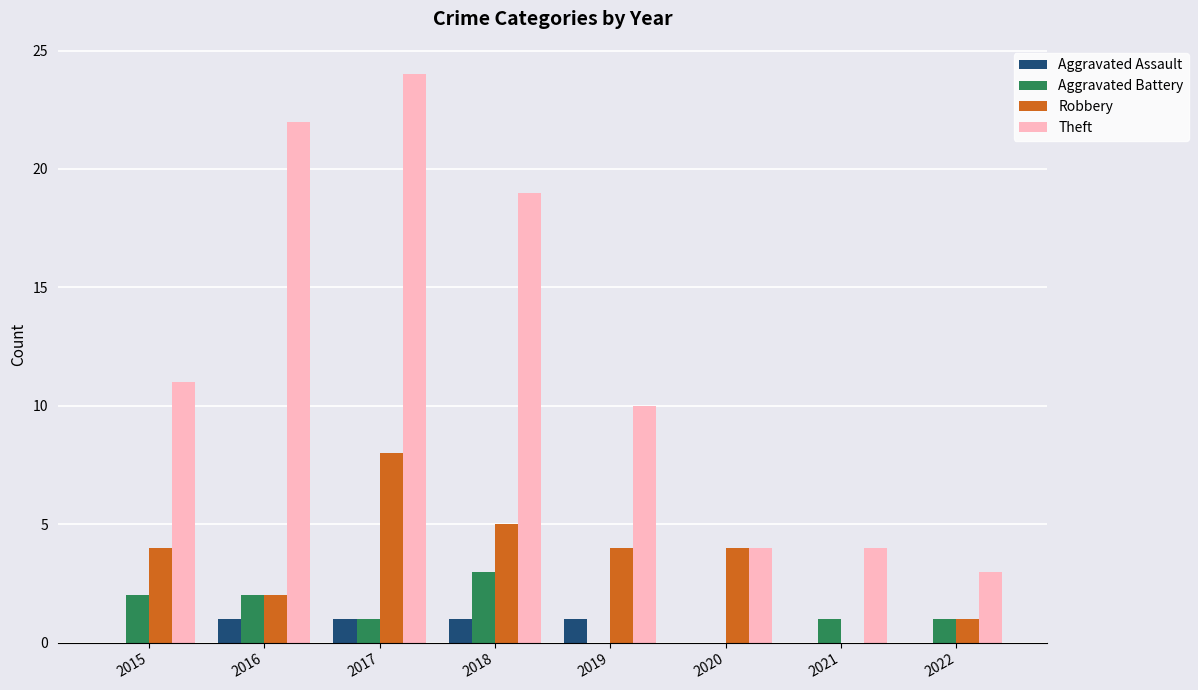

Is the value of Robbery at 2015 greater than the value of Aggravated Battery at 2021?

Yes